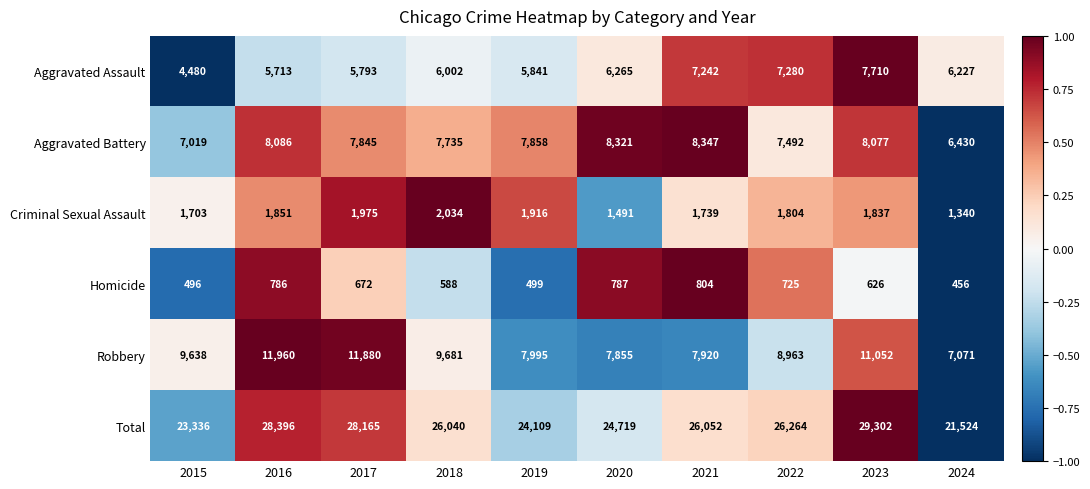

Which category has the lowest value in the Aggravated Assault series?

2015